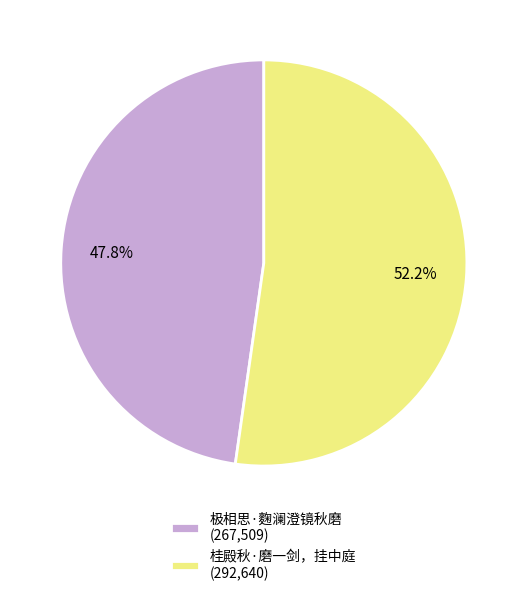

Between 桂殿秋·磨一剑，挂中庭 and 极相思·麴澜澄镜秋磨, which is larger?

桂殿秋·磨一剑，挂中庭